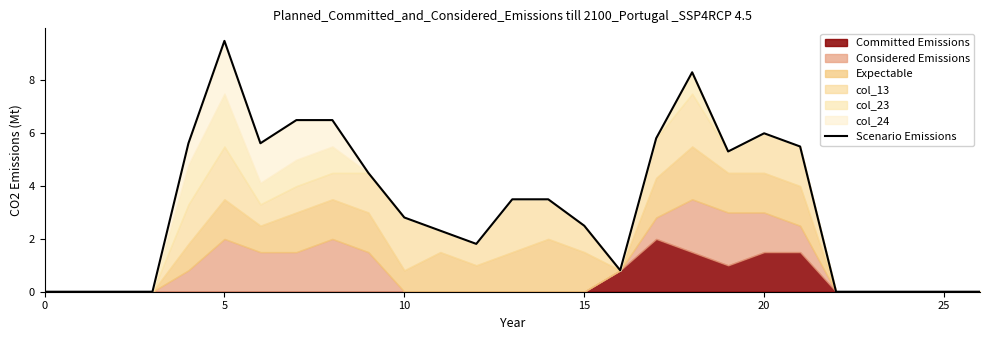

What is the sum of all values?

86.4